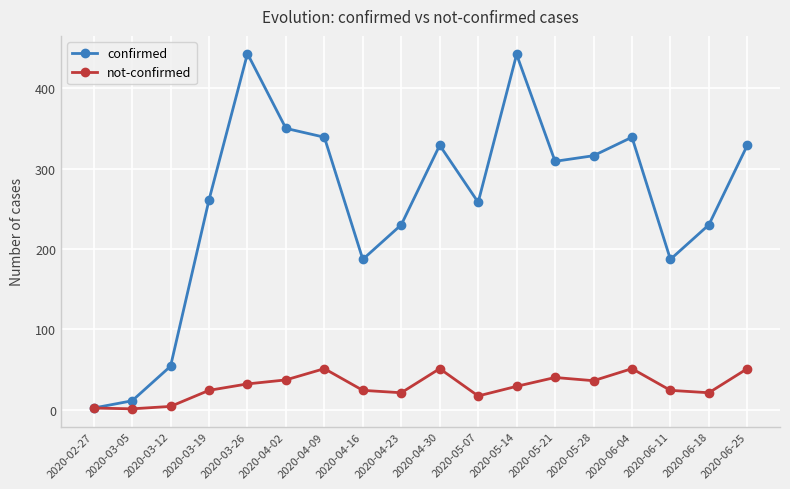

What is the highest value of the not-confirmed series?

51